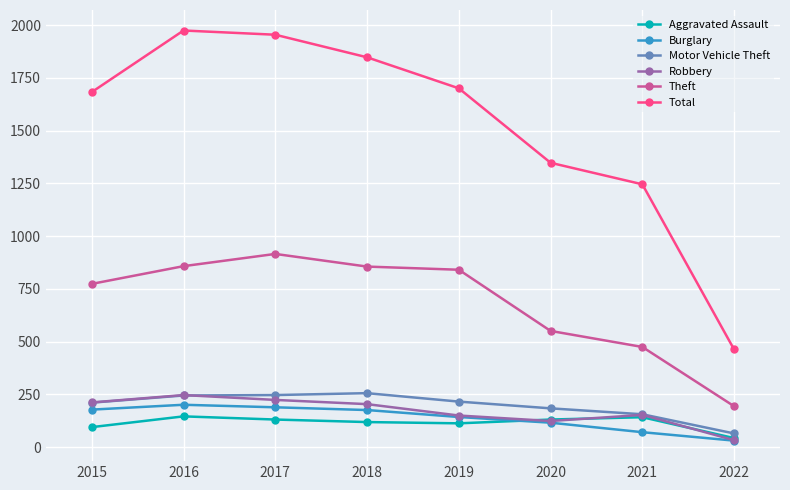

What is the value of the Total point at the 6th from the left?

1348